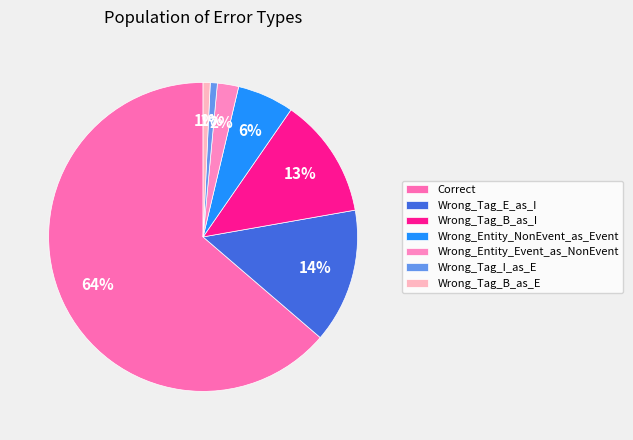

To the nearest percent, what is the difference between the largest and smallest slice percentages?

63%